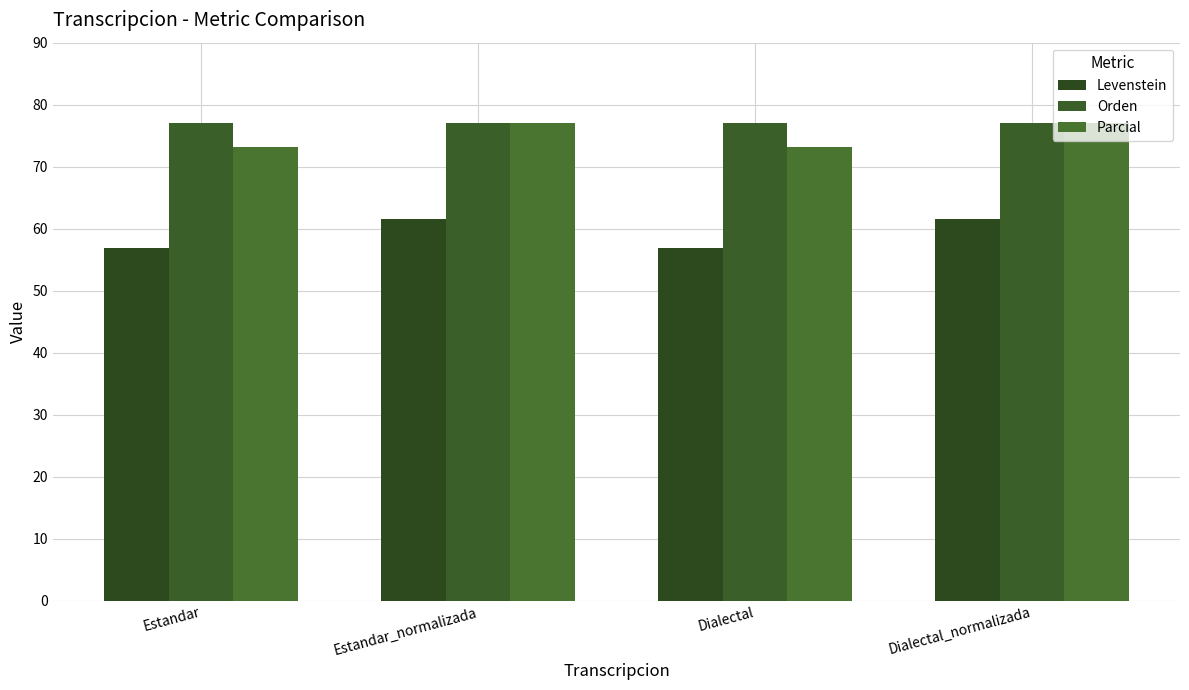

How many categories are shown in the chart?

4